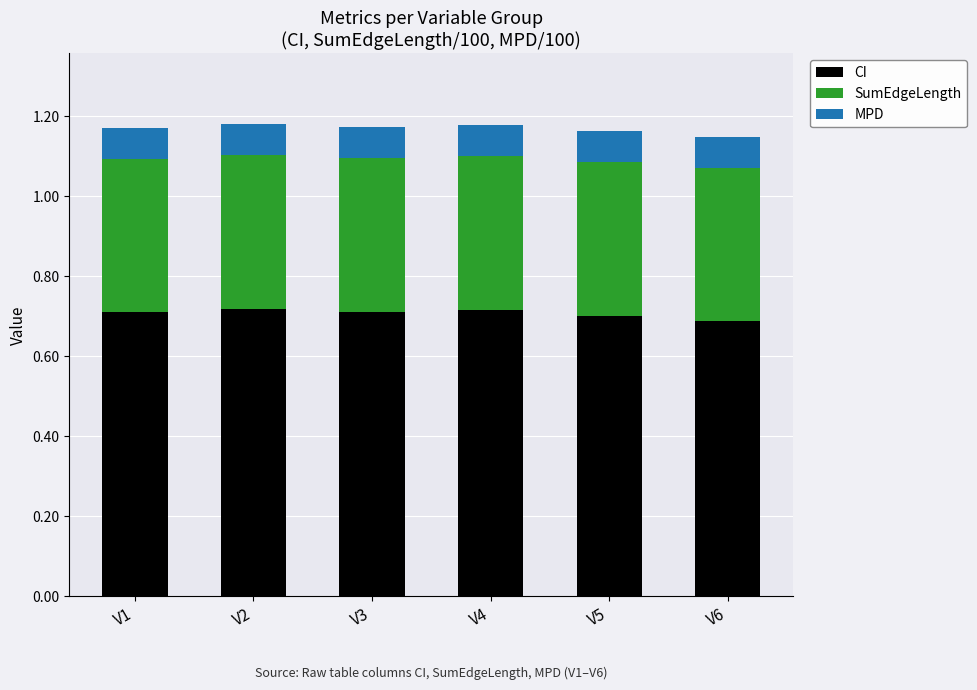

What is the total value across all series at V3?

1.2